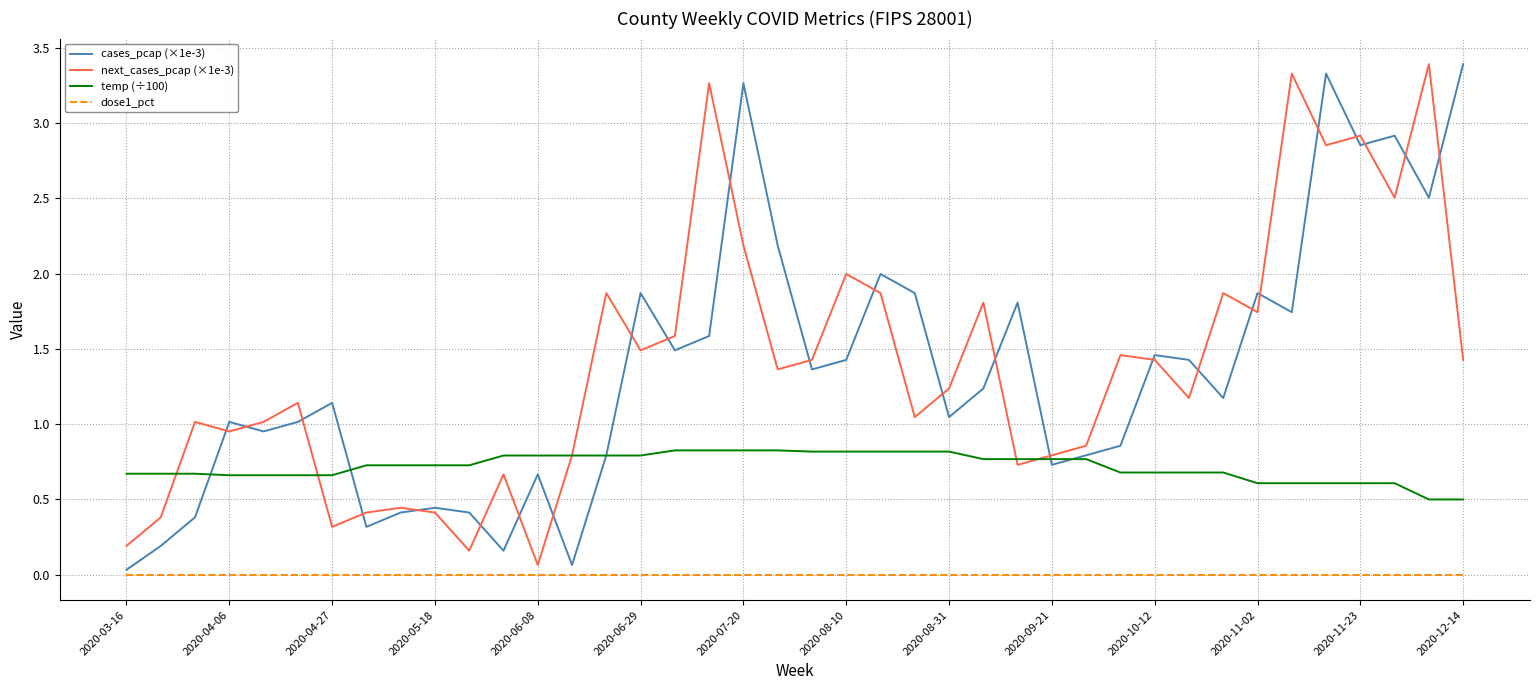

True or false: temp (÷100) and dose1_pct cross at least once.

False